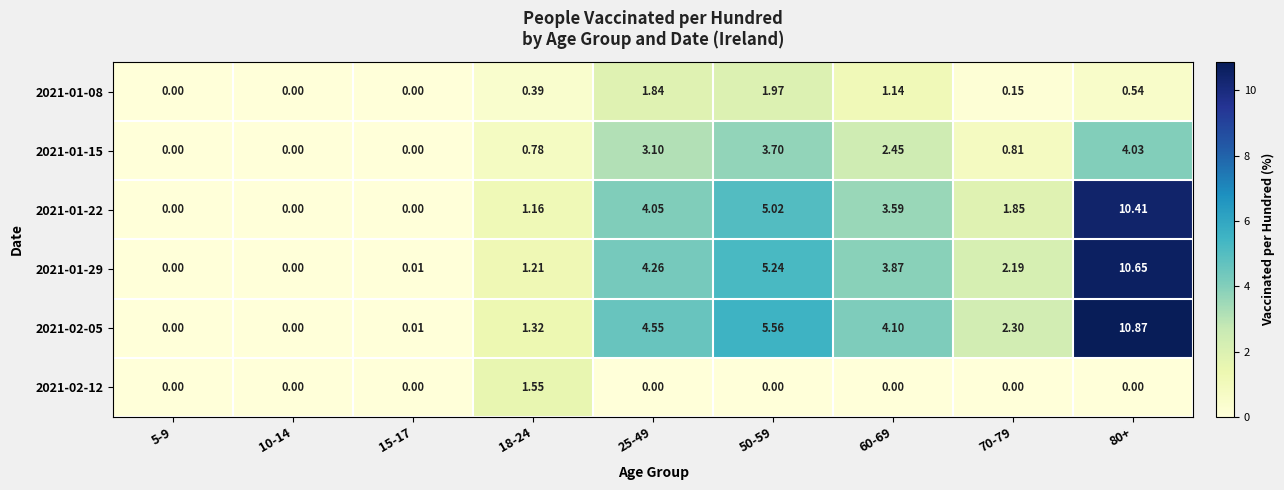

Is the value of 2021-01-08 at 25-49 greater than the value of 2021-01-22 at 50-59?

No